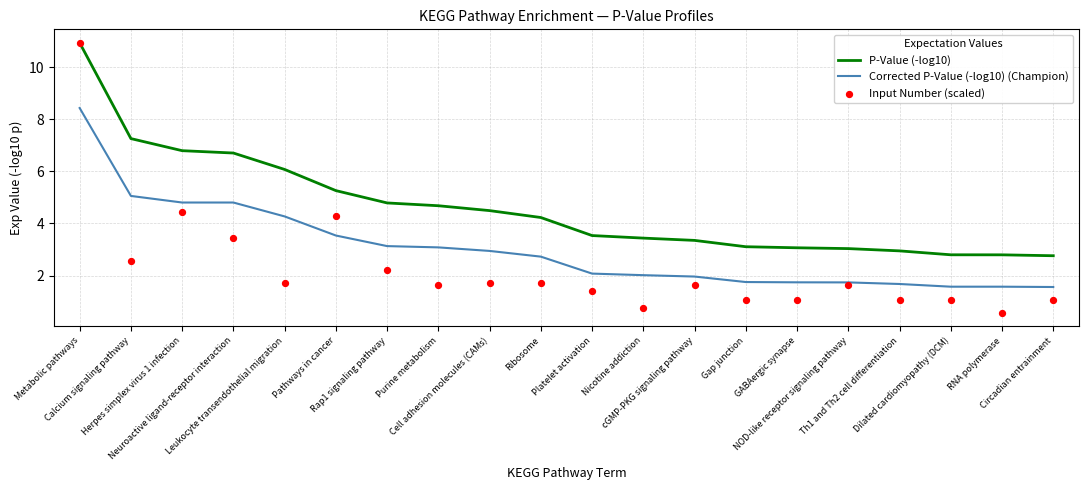

Which series has the largest total across all categories?

P-Value (-log10)